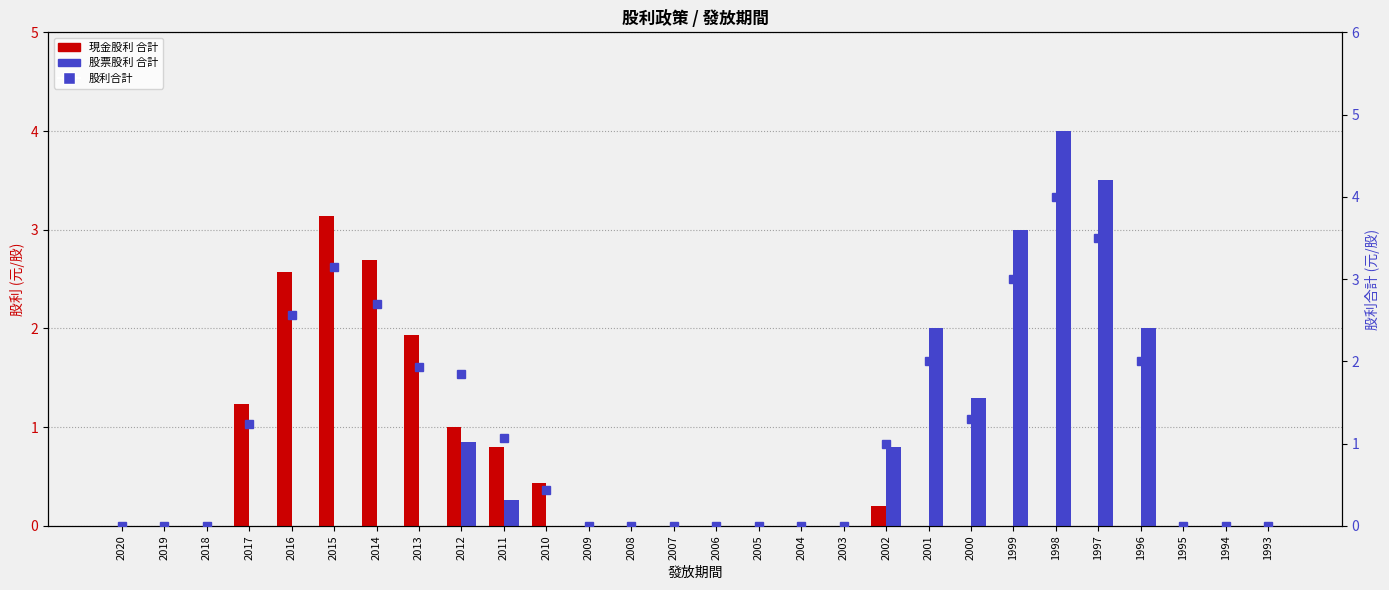

What is the maximum value for 股票股利 合計?

4.0